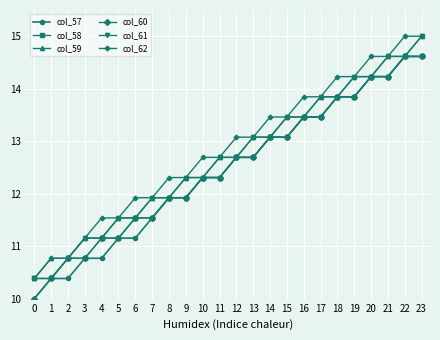

Count the number of categories in the chart.

24